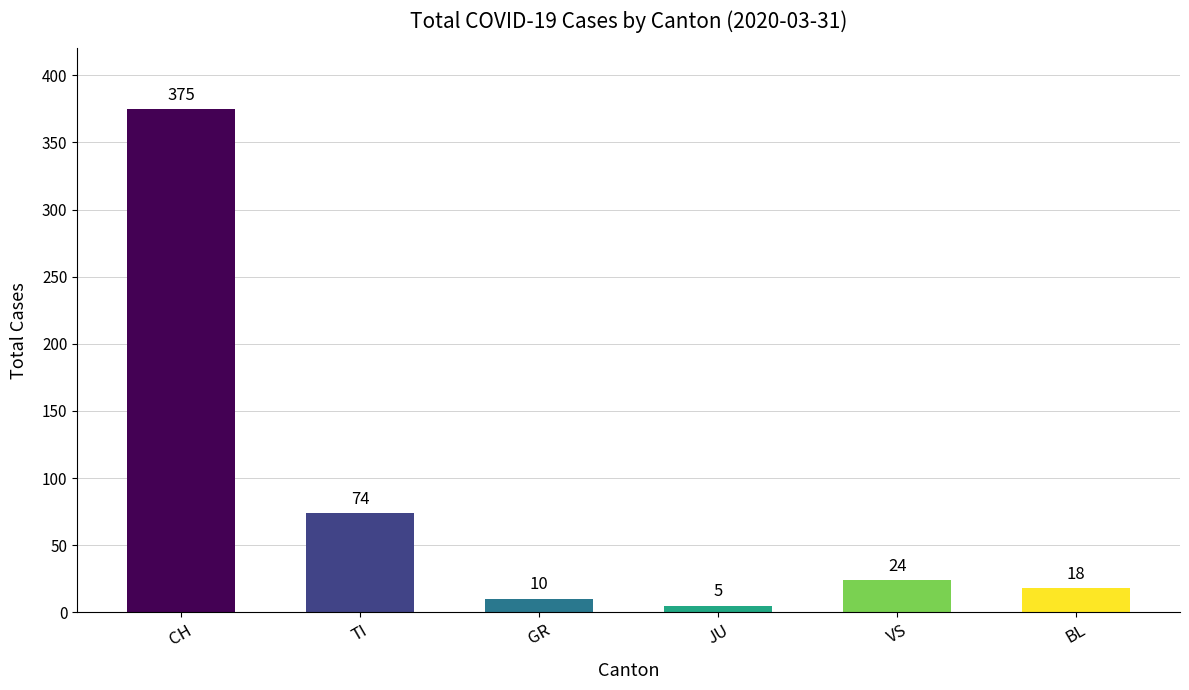

Reading left to right, transcribe all the data shown in this chart.

CH=375	TI=74	GR=10	JU=5	VS=24	BL=18